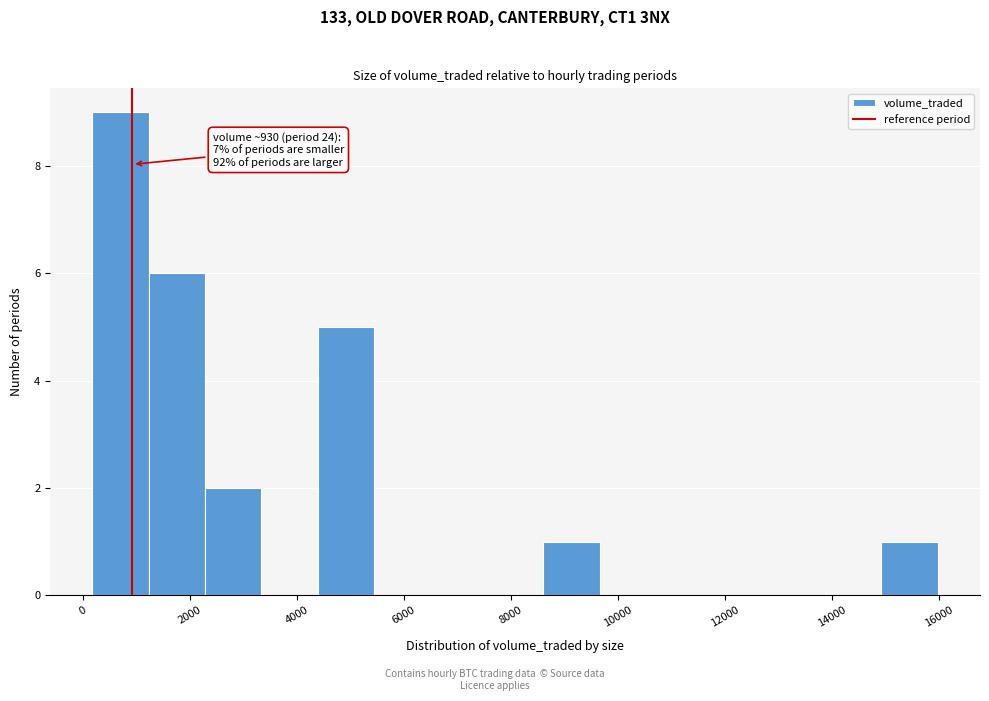

Over which range of the x-axis is the bar tallest?

200 to 1200